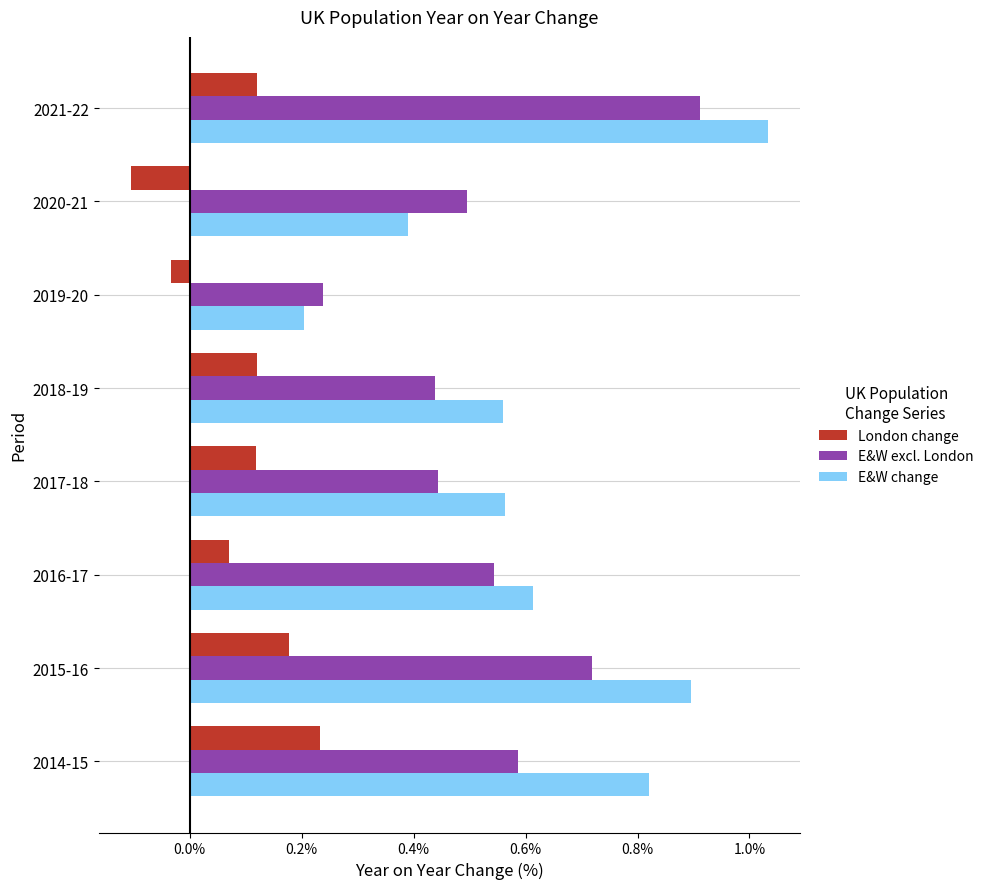

Which series has the largest total across all categories?

E&W change